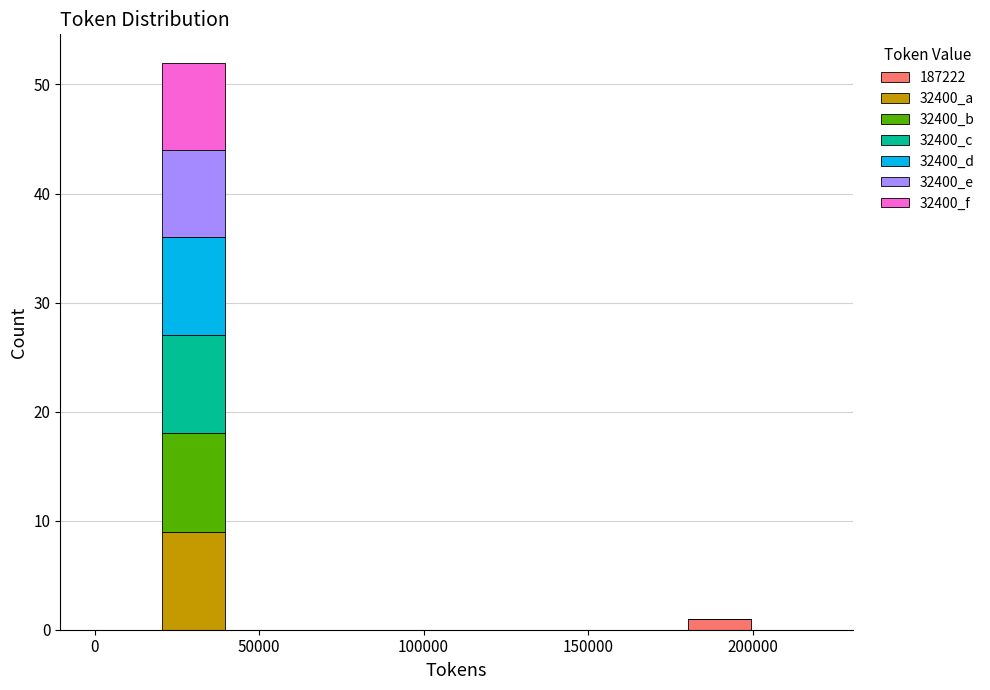

Reading left to right, transcribe this chart: for each stacked bar, give the range it covers on the x-axis and its total height. The values are not printed on the chart, so give them approximately, as read against the axis.

0 to 20000: 0
20000 to 40000: 52
40000 to 60000: 0
60000 to 80000: 0
80000 to 100000: 0
100000 to 120000: 0
120000 to 140000: 0
140000 to 160000: 0
160000 to 180000: 0
180000 to 200000: 1
200000 to 220000: 0